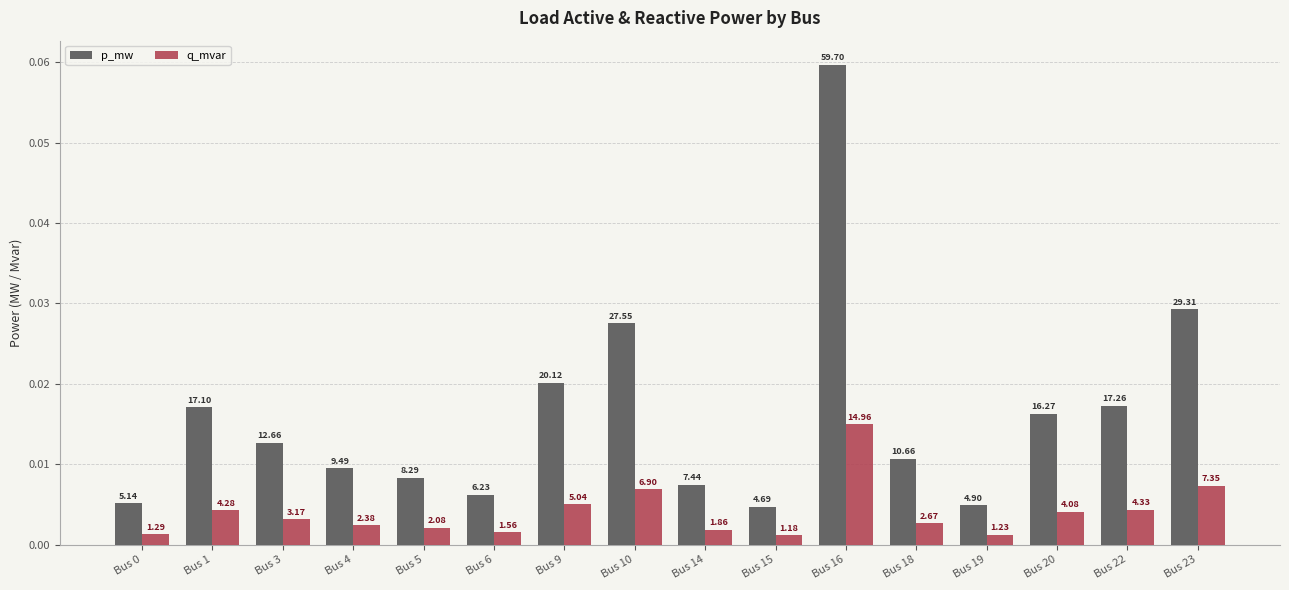

What are all the series names shown in the legend?

p_mw, q_mvar